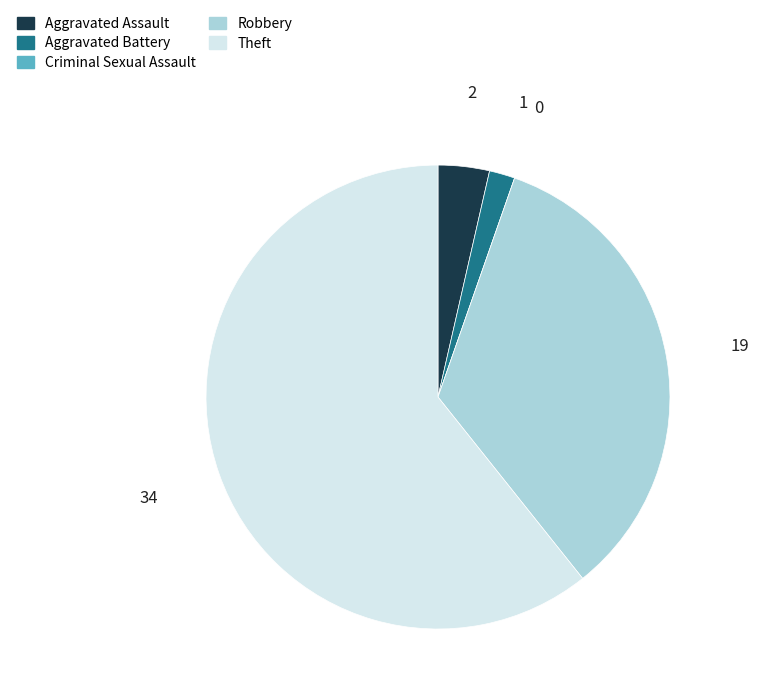

Does Aggravated Battery represent more than half of the total?

No